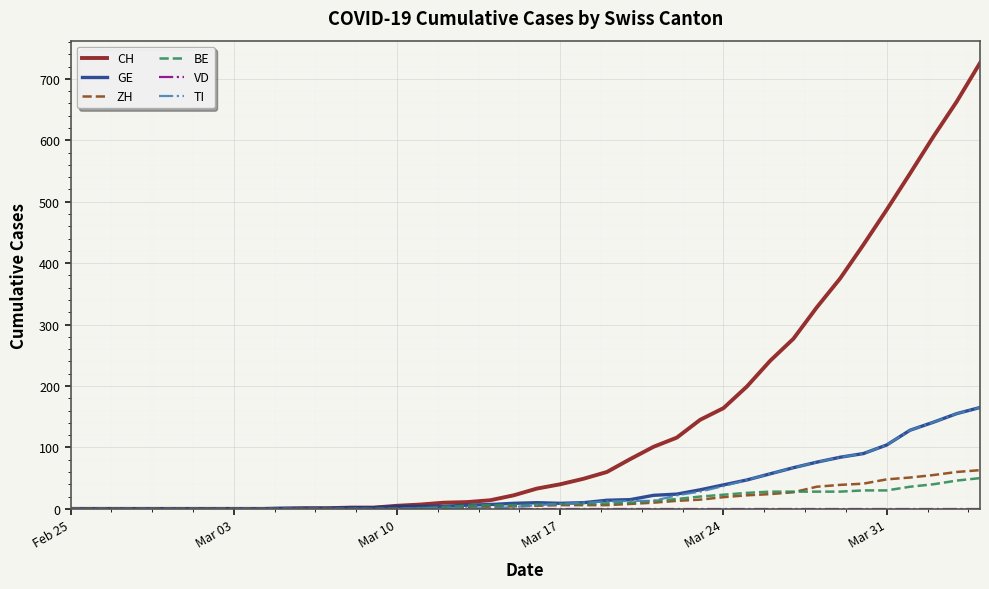

Which series has the largest total across all categories?

CH